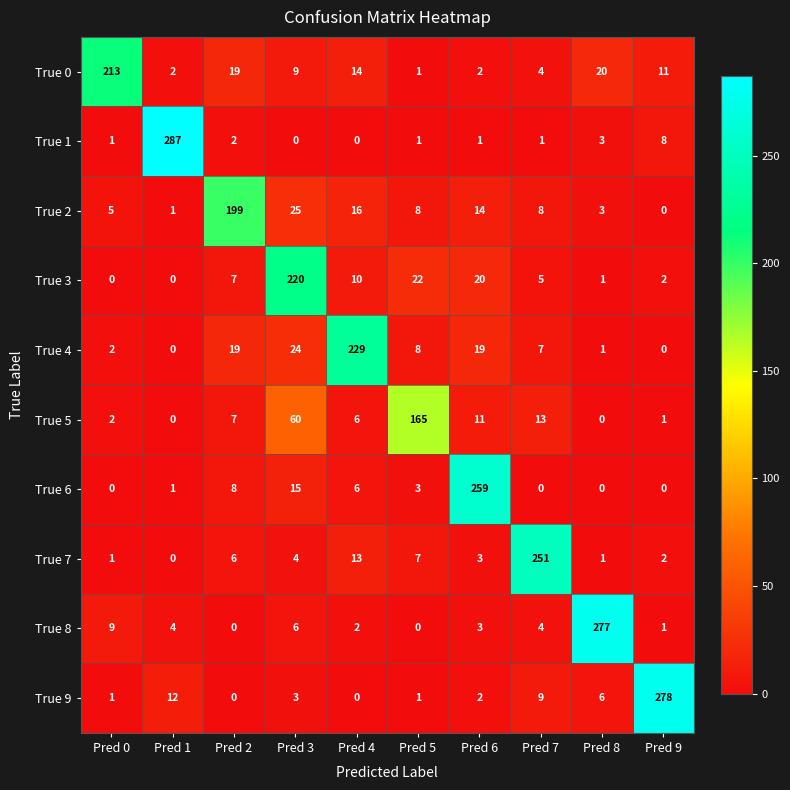

Which series has the largest range (max minus min)?

True 1